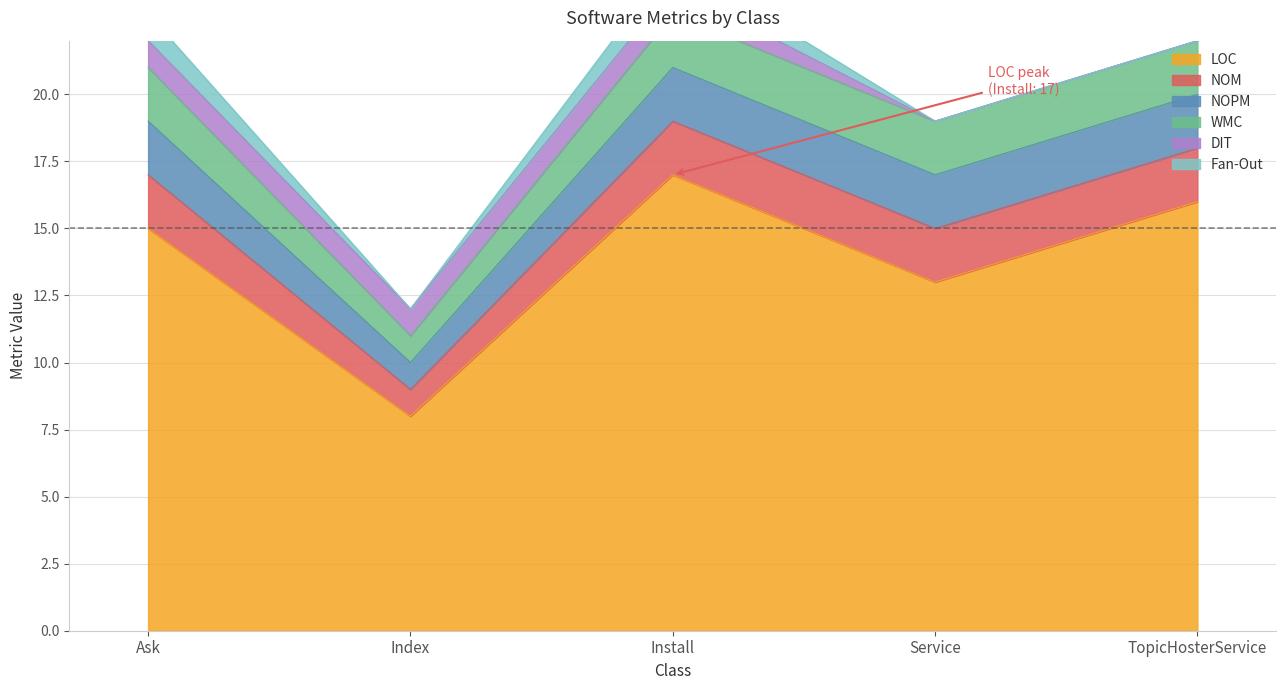

What is the greatest value displayed?

17